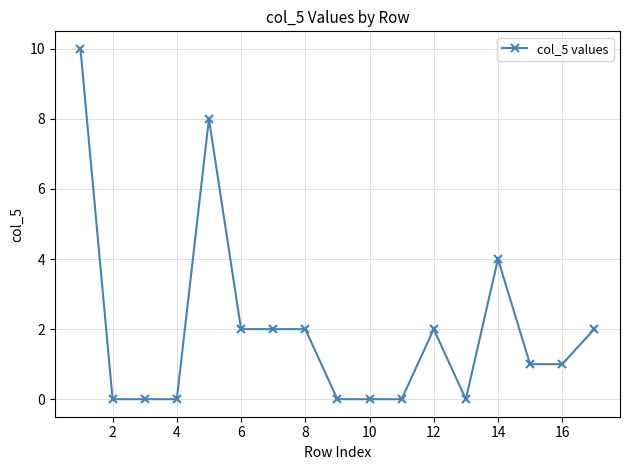

What is the maximum value shown in the chart?

10